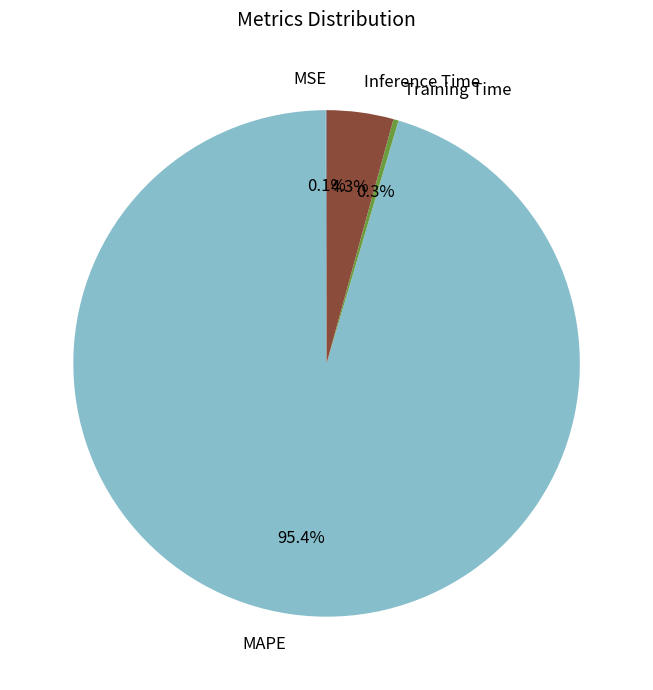

Is the sum of Inference Time and MAPE greater than half?

Yes